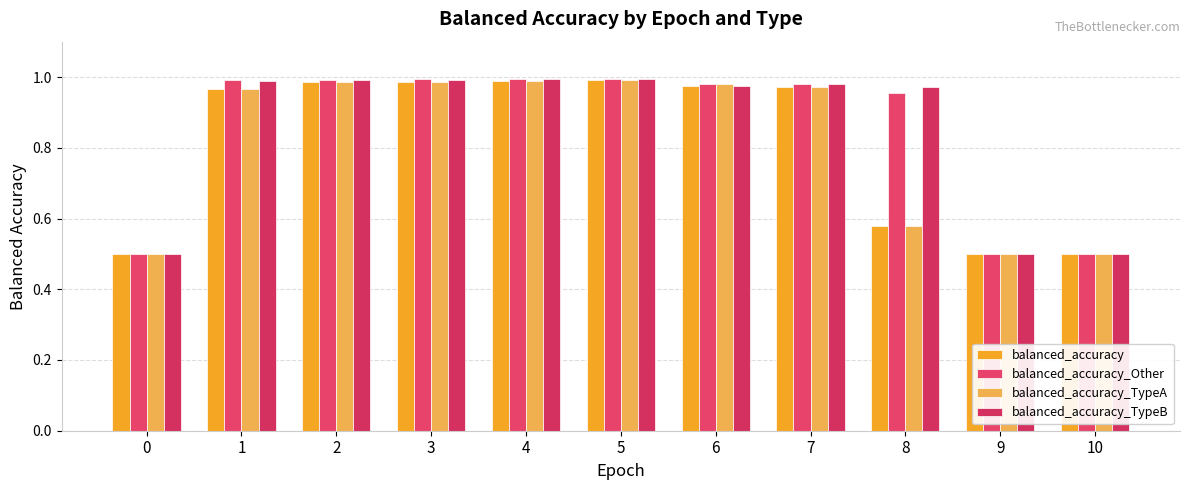

Rank the categories by balanced_accuracy value from lowest to highest.

0, 9, 10, 8, 1, 7, 6, 3, 2, 4, 5